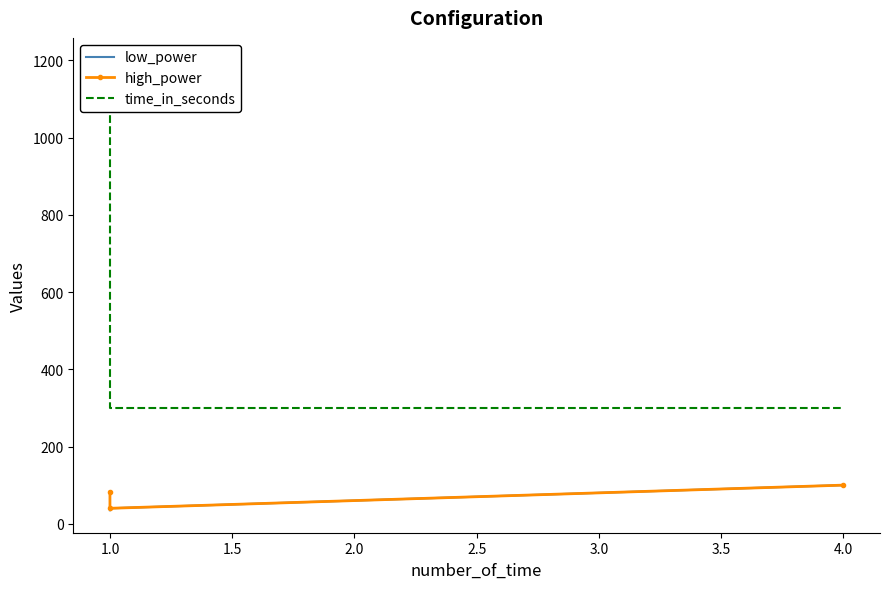

Is it true that time_in_seconds equals 530 at 4.0?

False